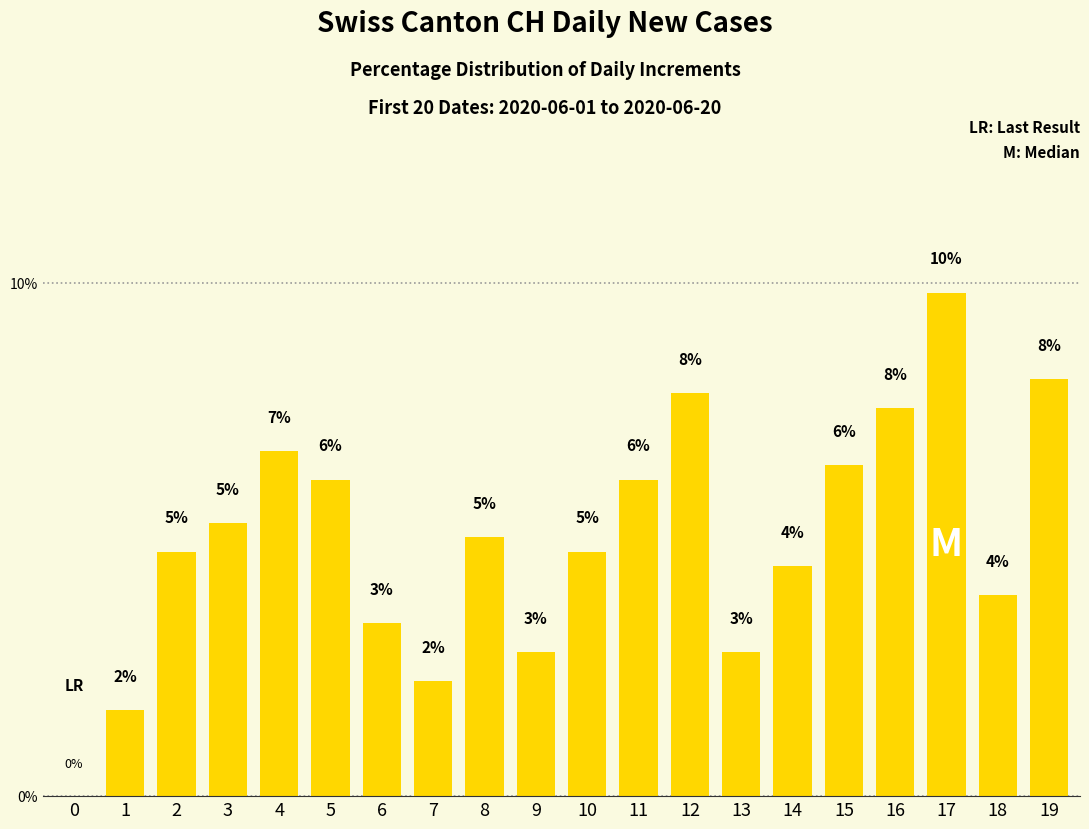

What is the sum of all values?

100.0